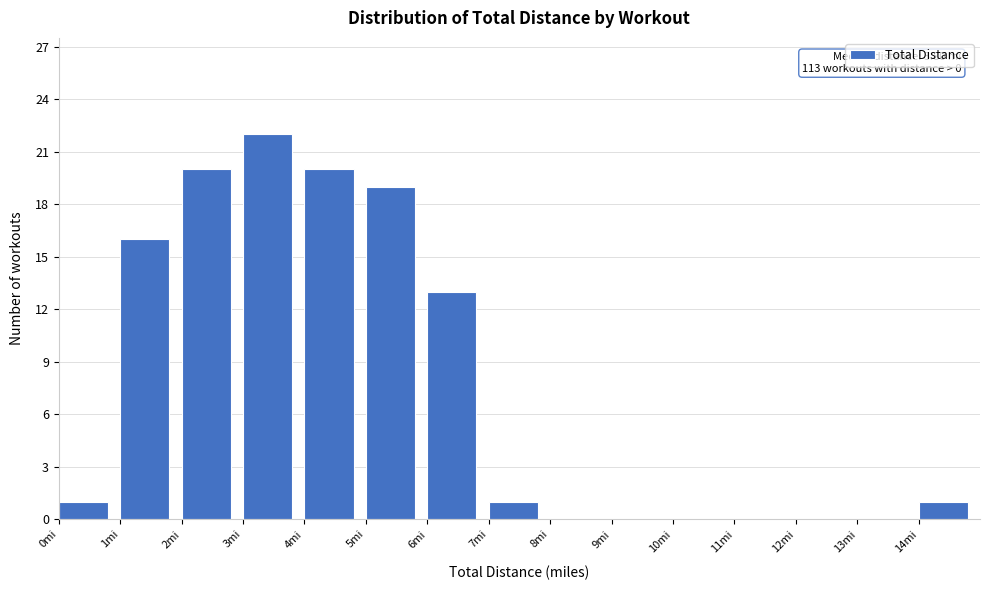

Which range on the x-axis has the tallest bar?

3 to 4